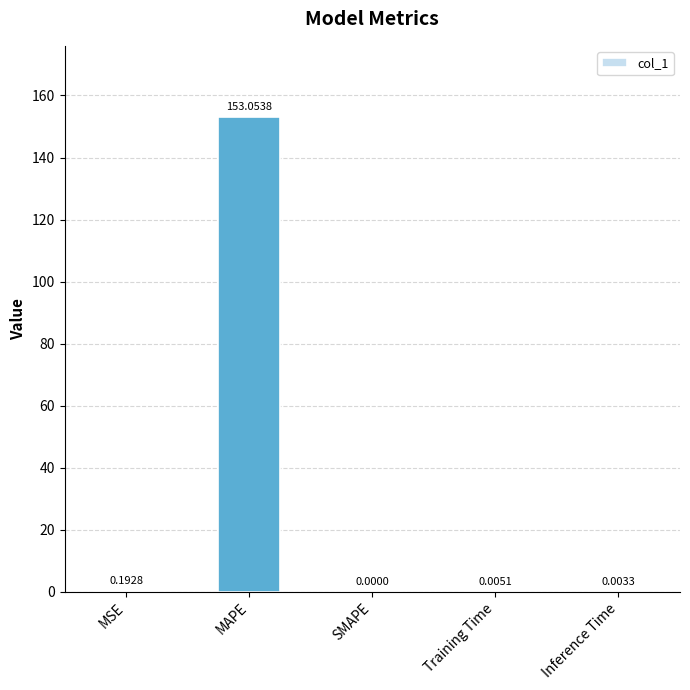

At which category does the chart reach its peak across all series?

MAPE